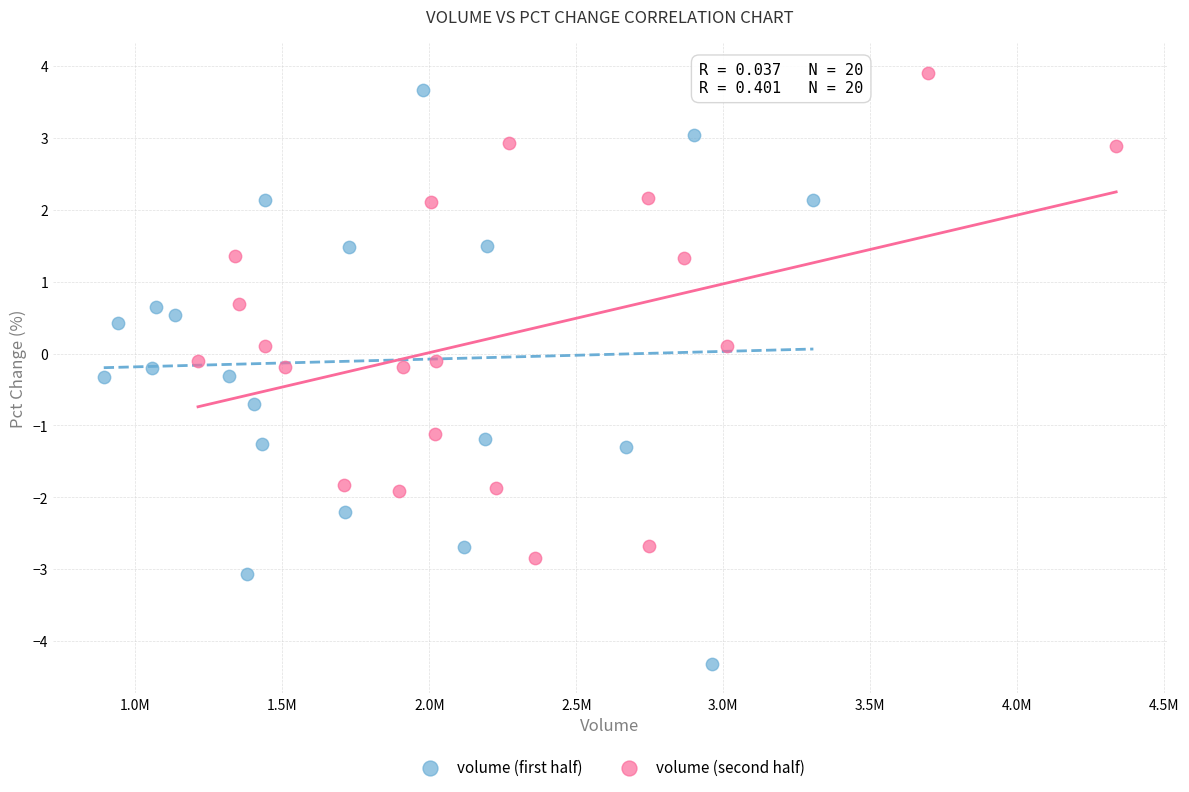

Which series reaches the minimum Y coordinate?

volume (first half)